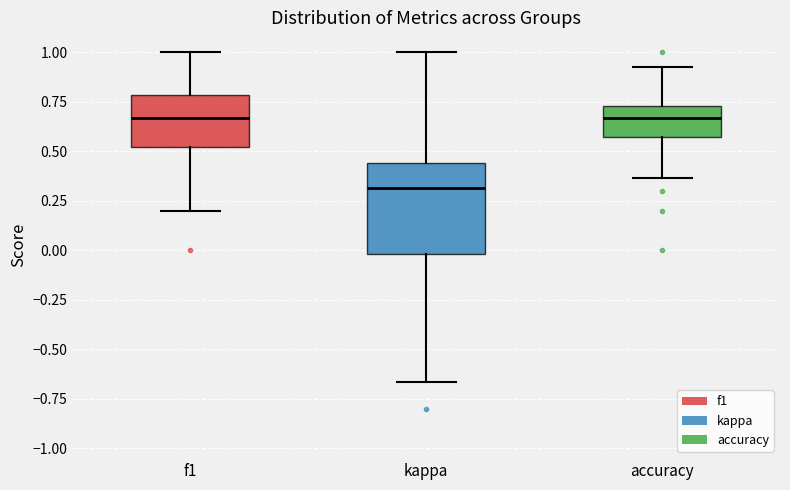

Where does the lower whisker of the box for f1 end on the y-axis? The values are not printed on the chart, so give them approximately, as read against the axis.

0.20